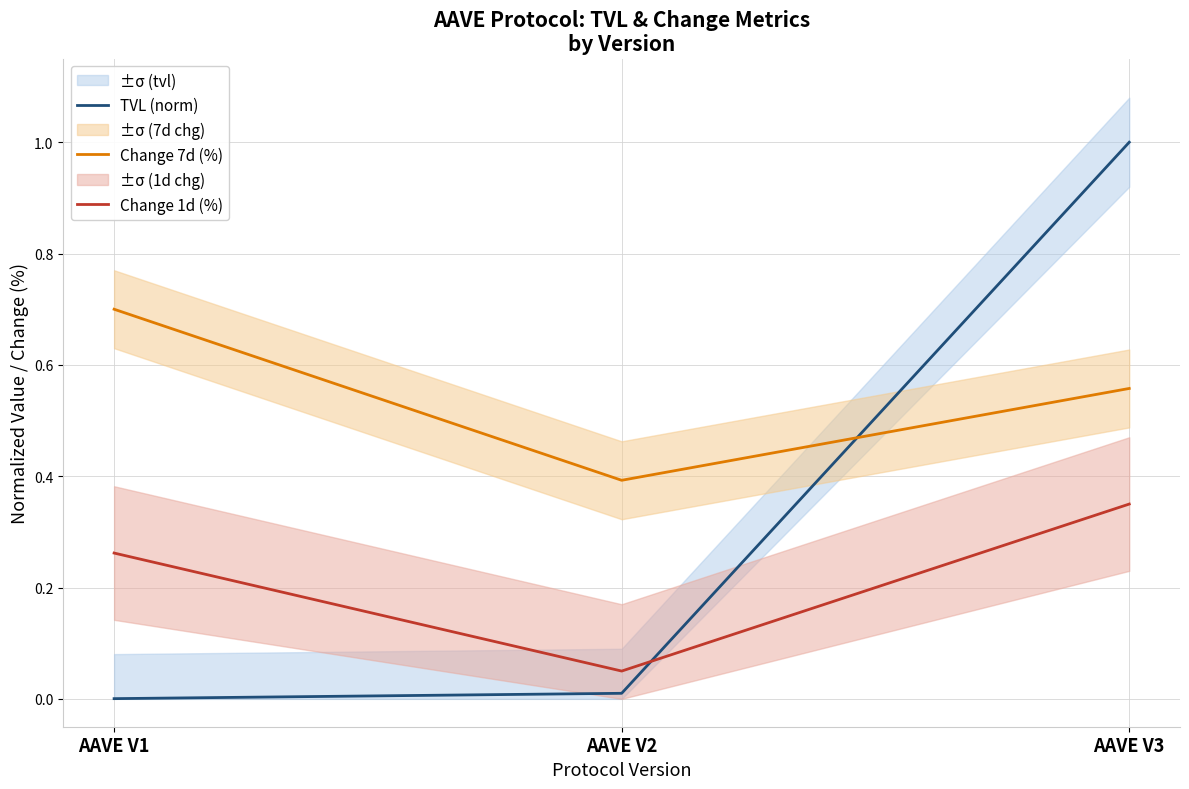

Which series has the largest total across all categories?

Change 7d (%)